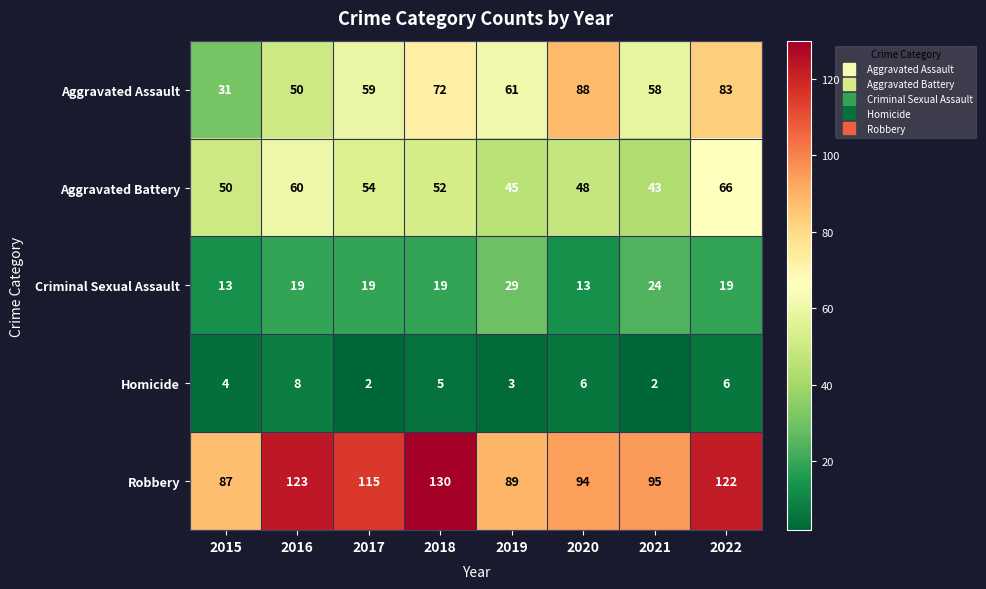

Rank the series by their maximum value, from highest to lowest.

Robbery, Aggravated Assault, Aggravated Battery, Criminal Sexual Assault, Homicide